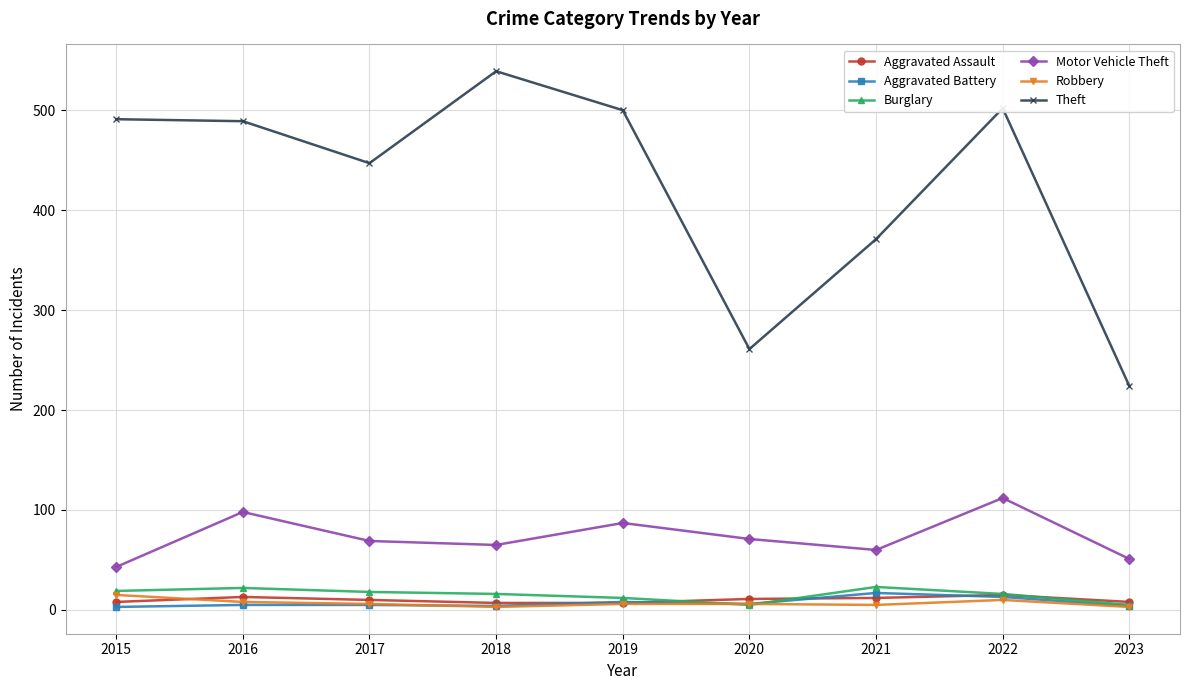

How many lines are shown in the chart?

6